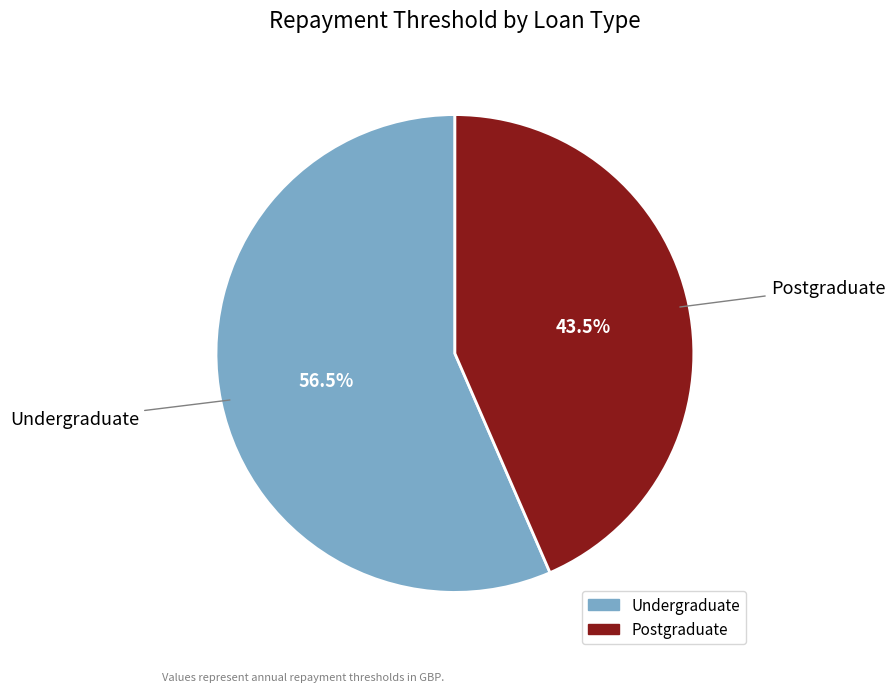

Does Postgraduate represent more than half of the total?

No